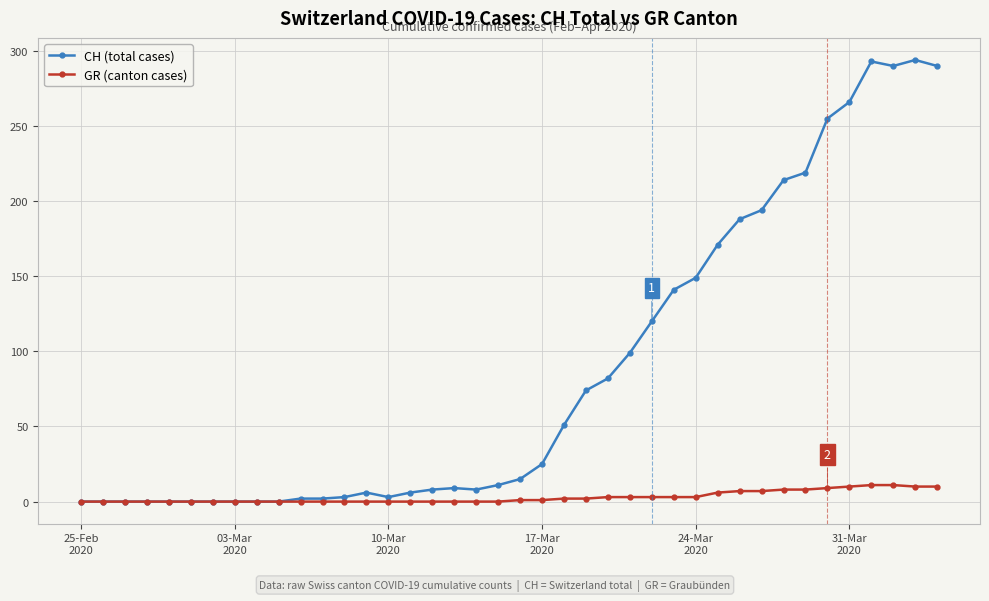

Which series has the widest spread of values?

CH (total cases)